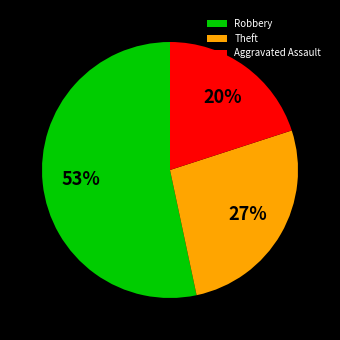

How many segments does this pie chart have?

3